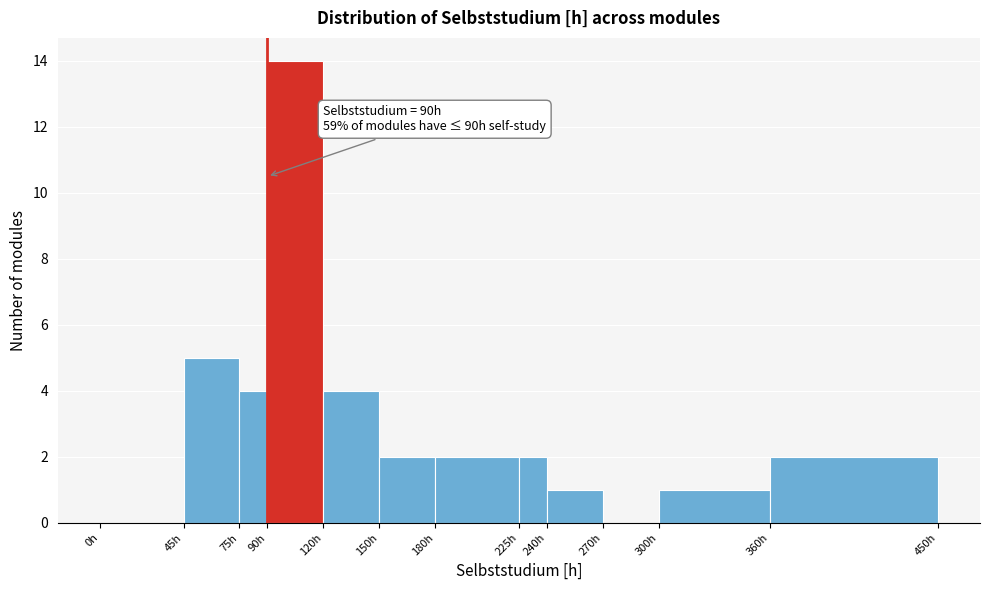

Over which range of the x-axis is the bar tallest?

90 to 120